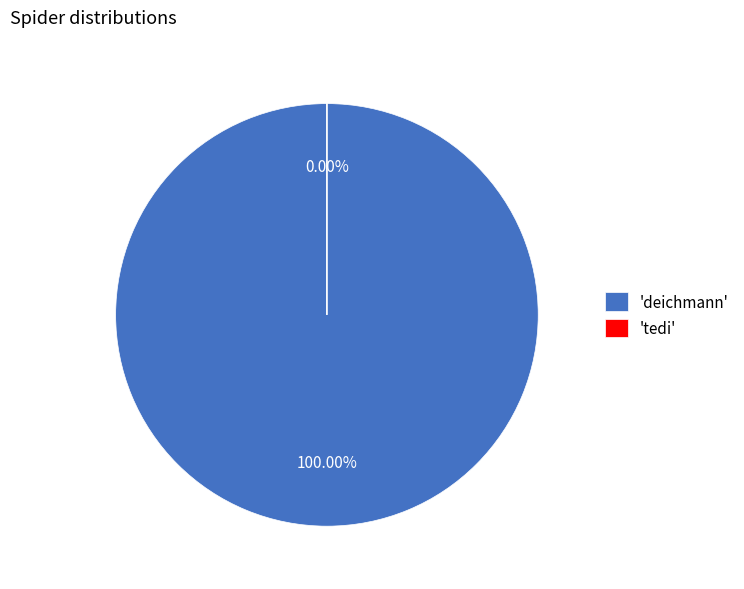

What is the change in value from deichmann to tedi?

-55186310